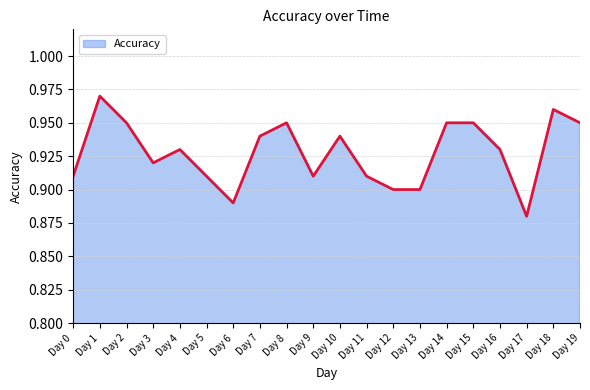

Does the chart display data point markers on the line(s)?

No